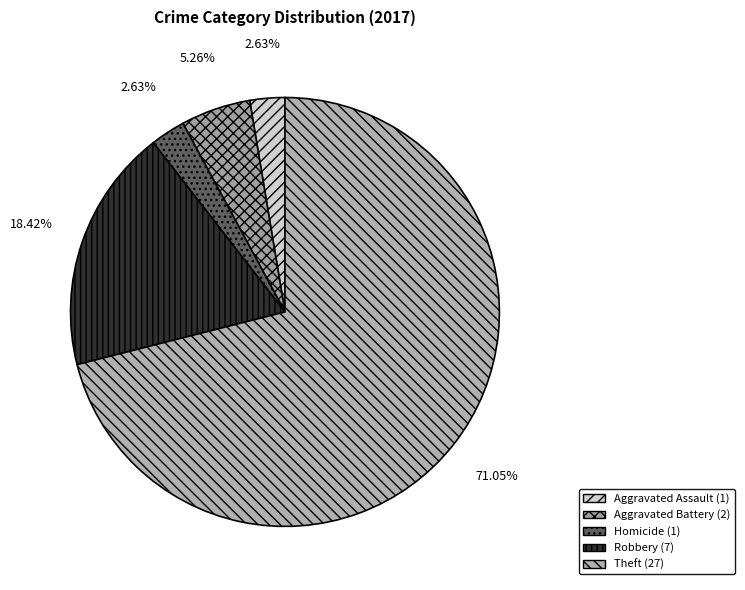

Is there any slice that represents more than half of the pie?

Yes